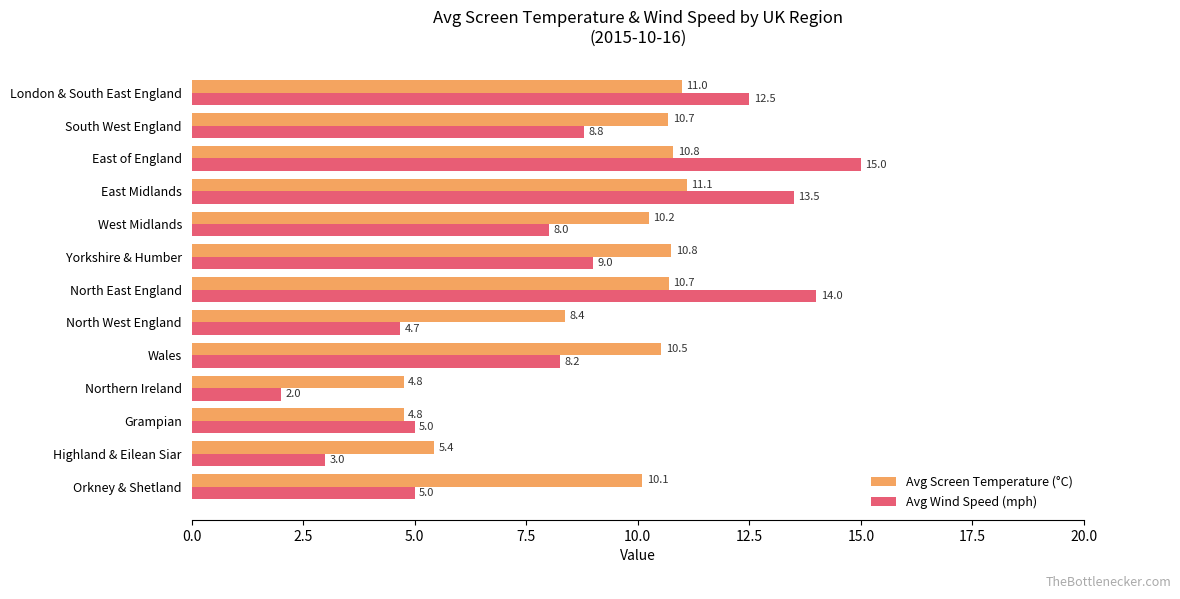

What are all the series names shown in the legend?

Avg Screen Temperature (°C), Avg Wind Speed (mph)